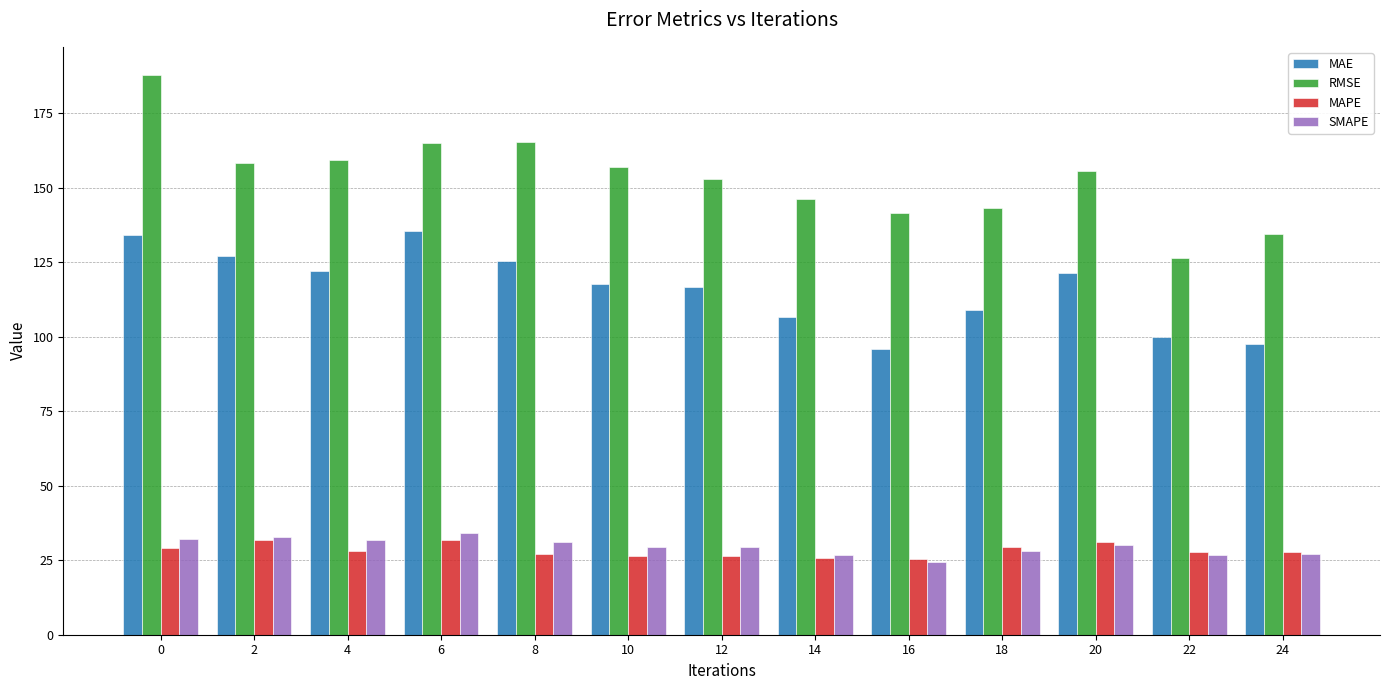

What is the sum of the MAPE values at 6 and 4?

59.9